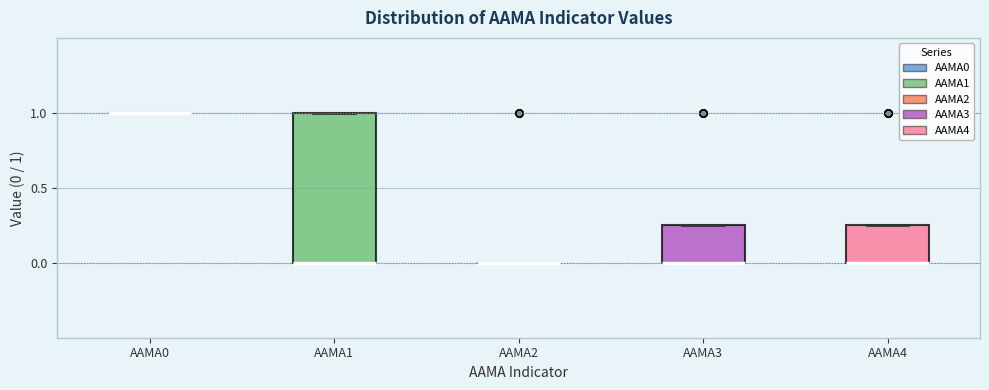

Comparing the boxes themselves (not the whiskers), which one is the tallest?

AAMA1